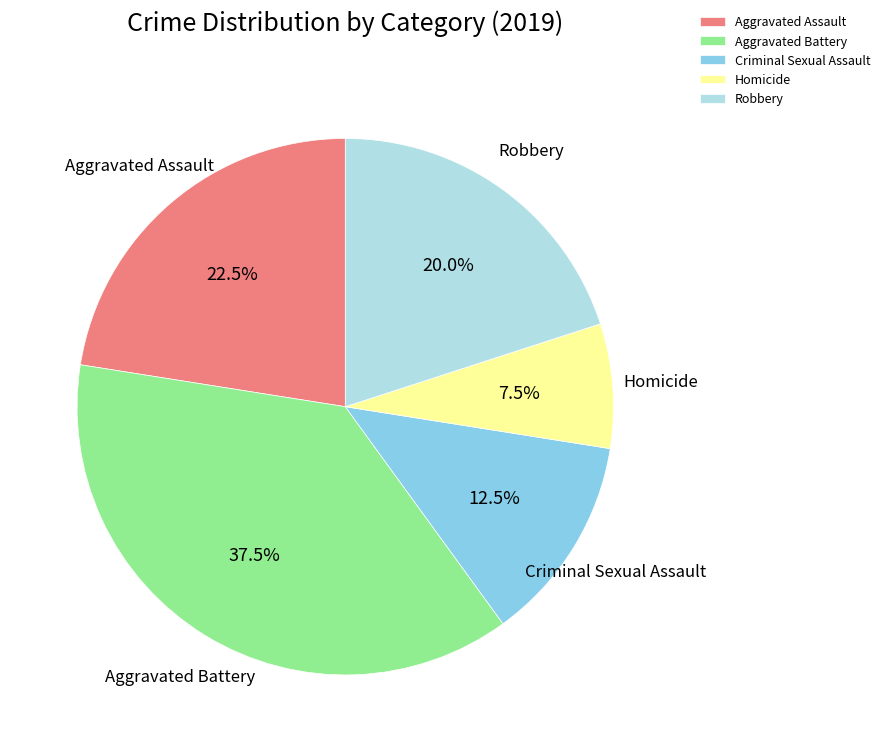

Does any single category account for the majority?

No